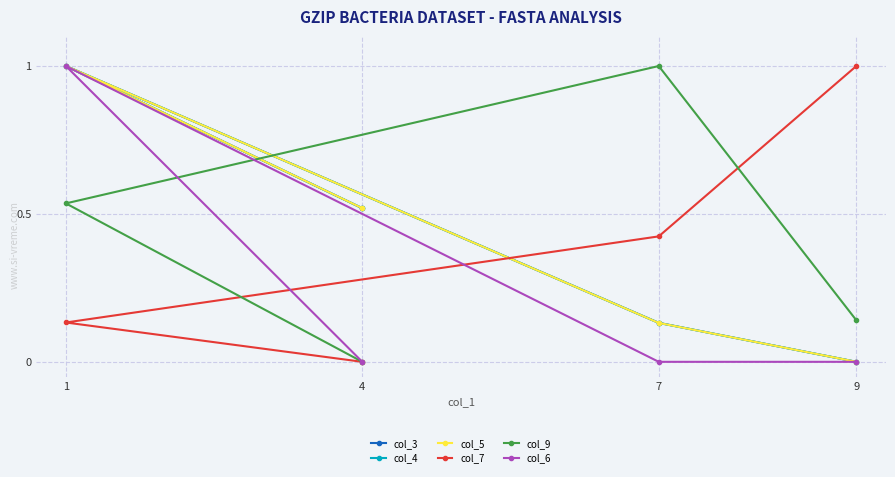

In col_5, how many points are higher than both neighbors (excluding endpoints)?

1